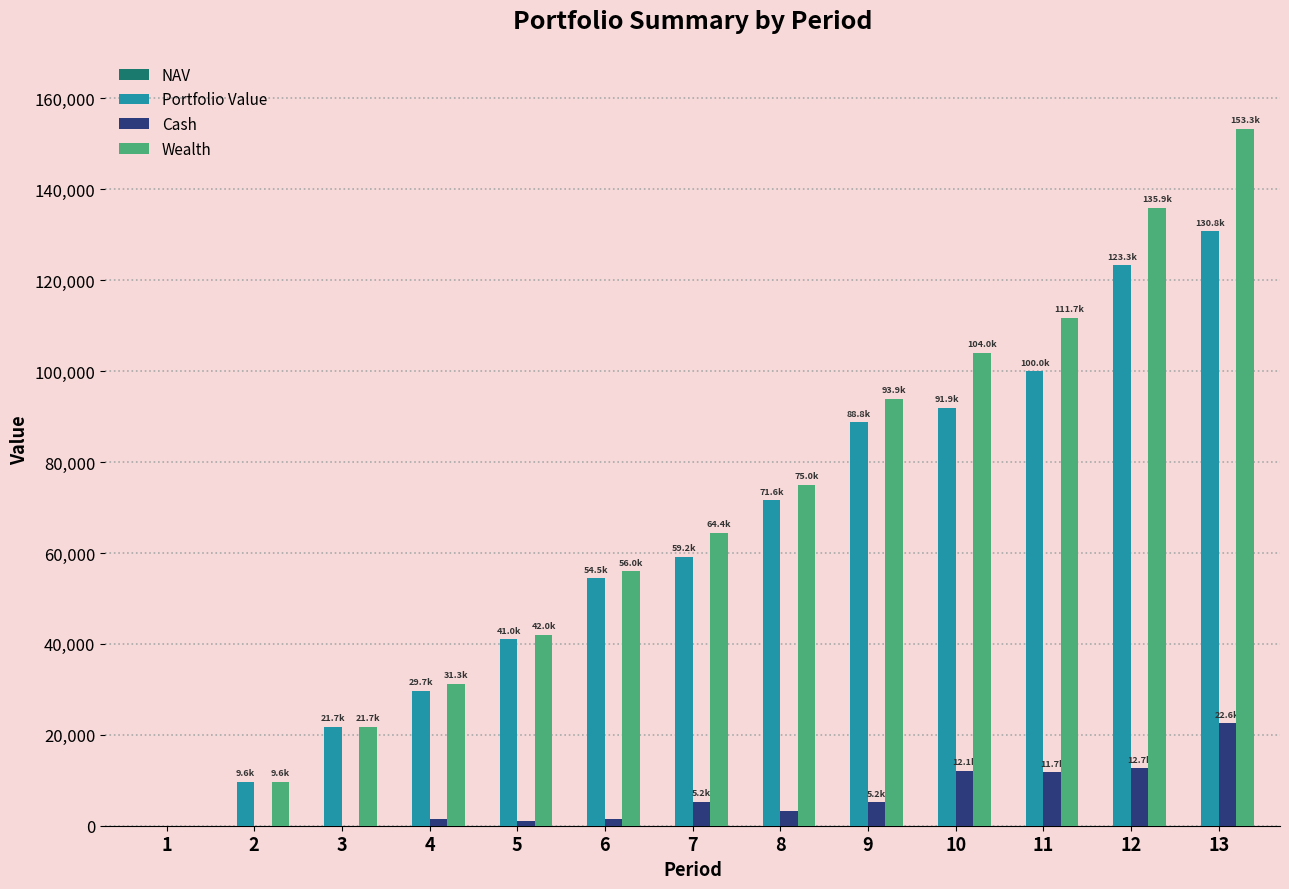

At which category is the sum across all series the highest?

13